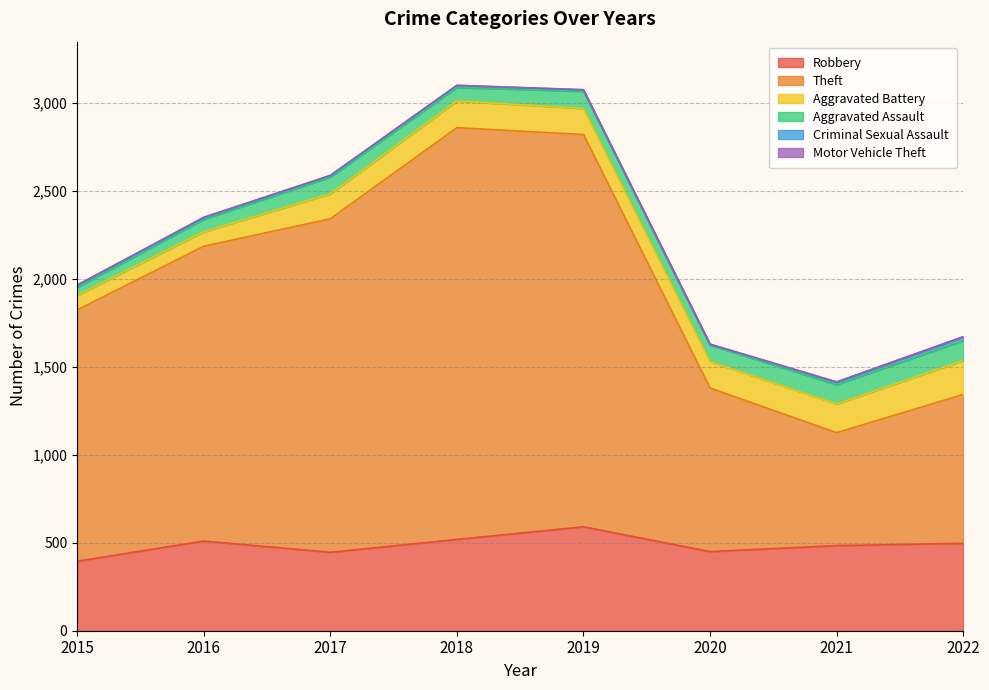

How many values in the Robbery series exceed 497?

3